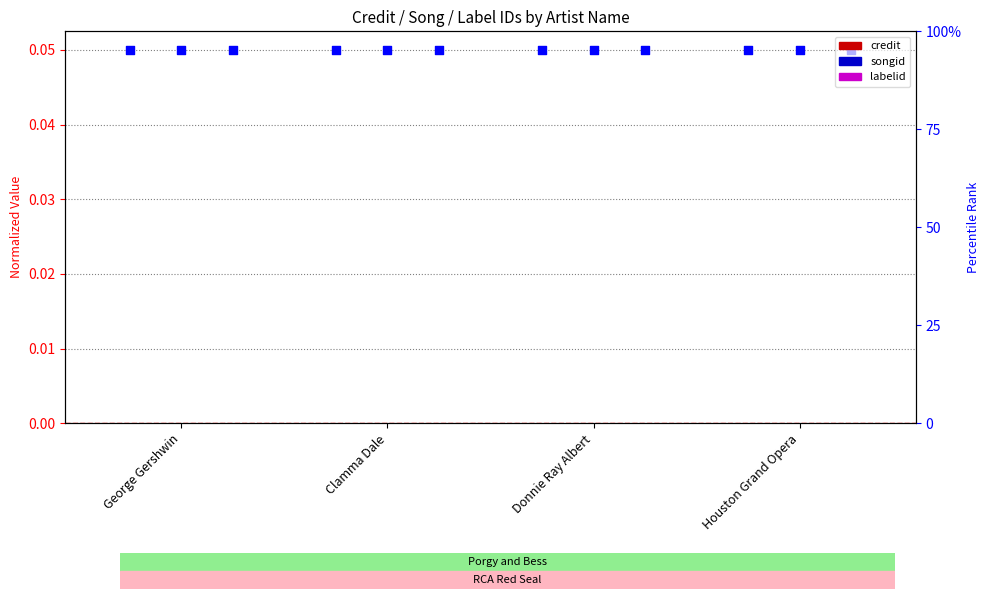

Which series has the widest spread of Y values?

credit